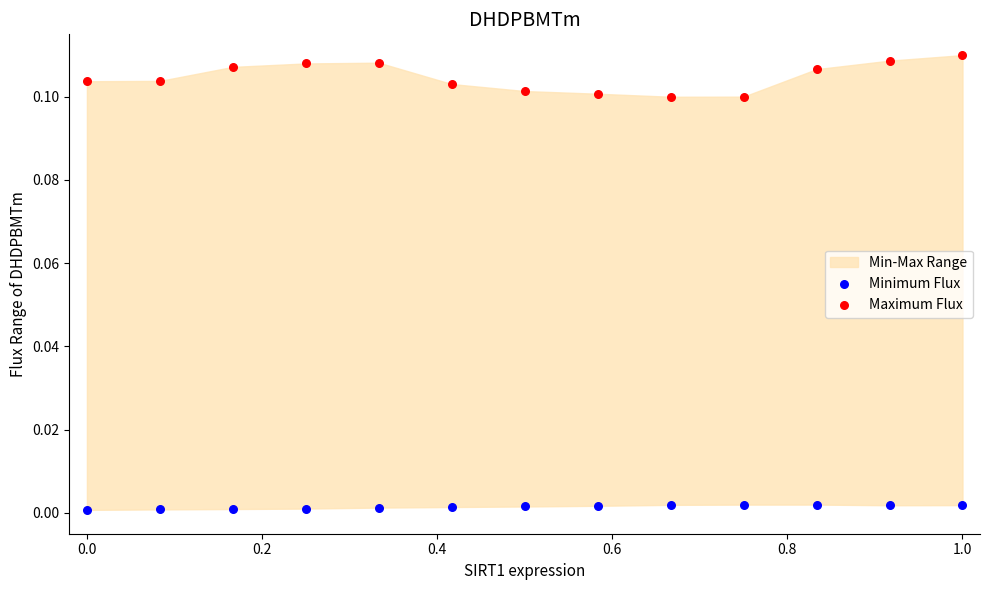

Across all data points, what is the range of X values (max minus min)?

1.0